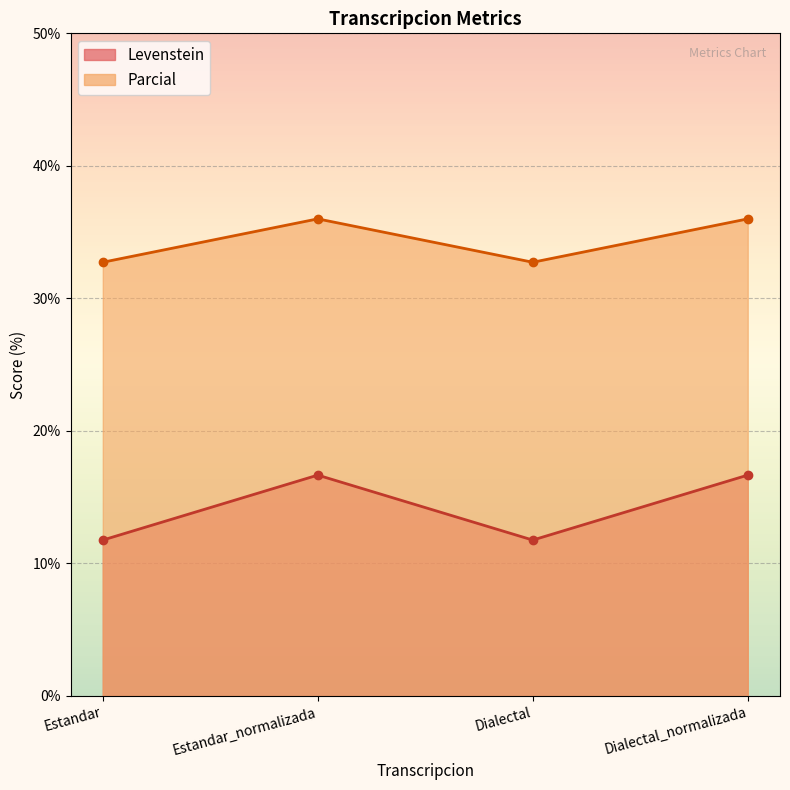

List the labels in order of Levenstein value, smallest first.

Estandar, Dialectal, Estandar_normalizada, Dialectal_normalizada